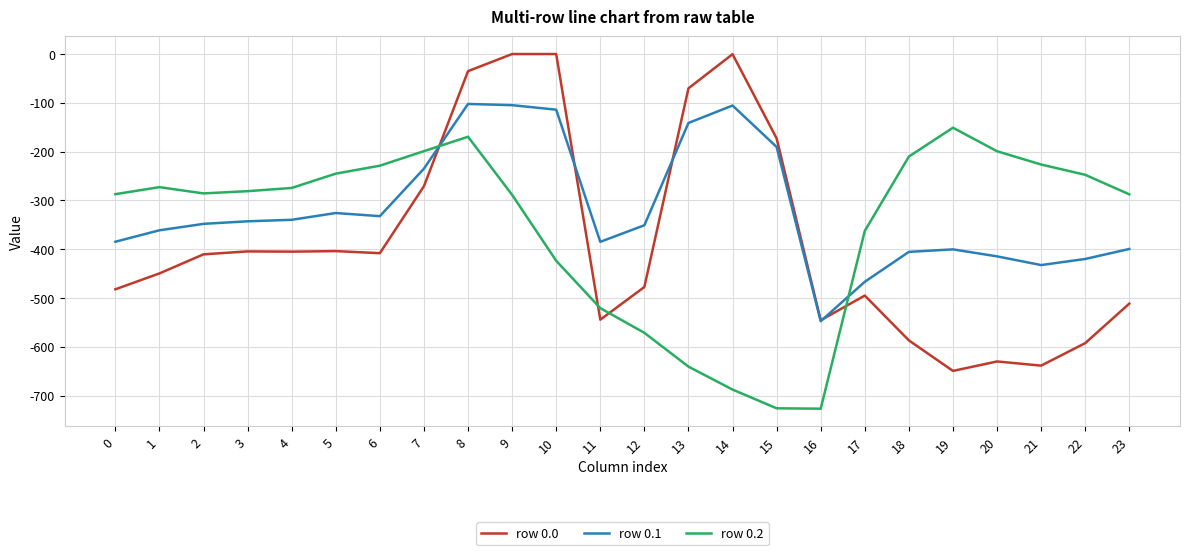

At which label is row 0.0 closest to -324?

7